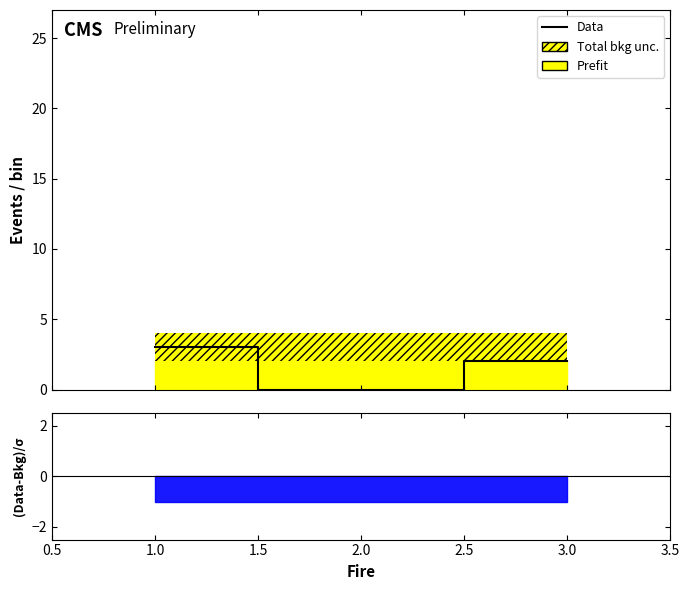

What is the difference between the second highest and minimum values?

2